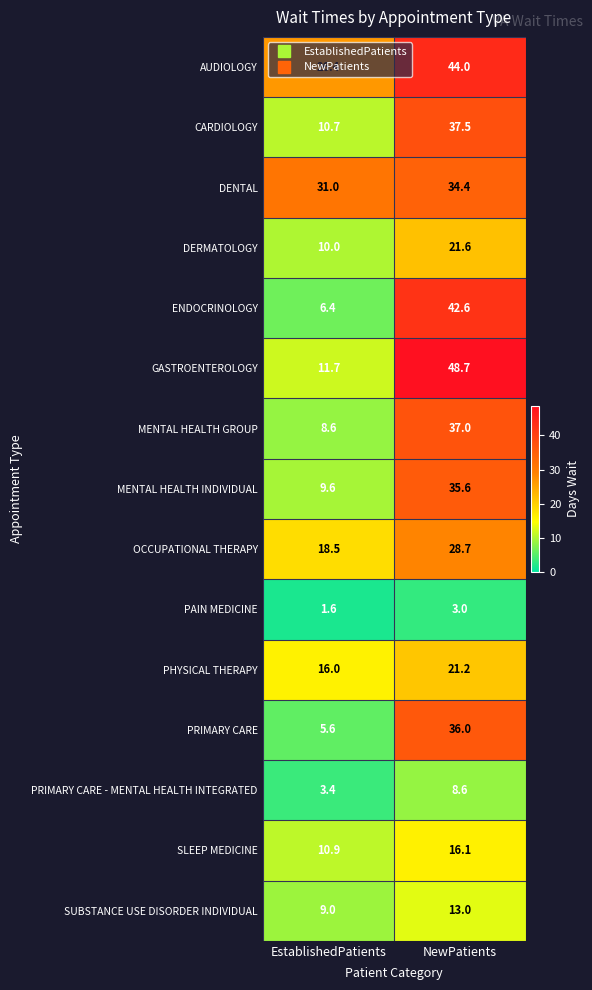

At which category is the sum across all series the highest?

NewPatients